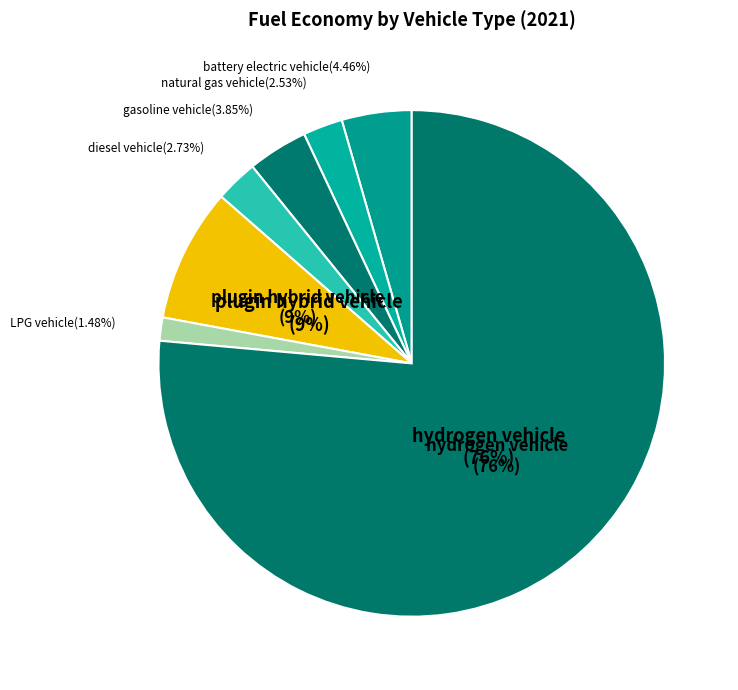

To the nearest percent, what portion does natural gas vehicle represent?

3%